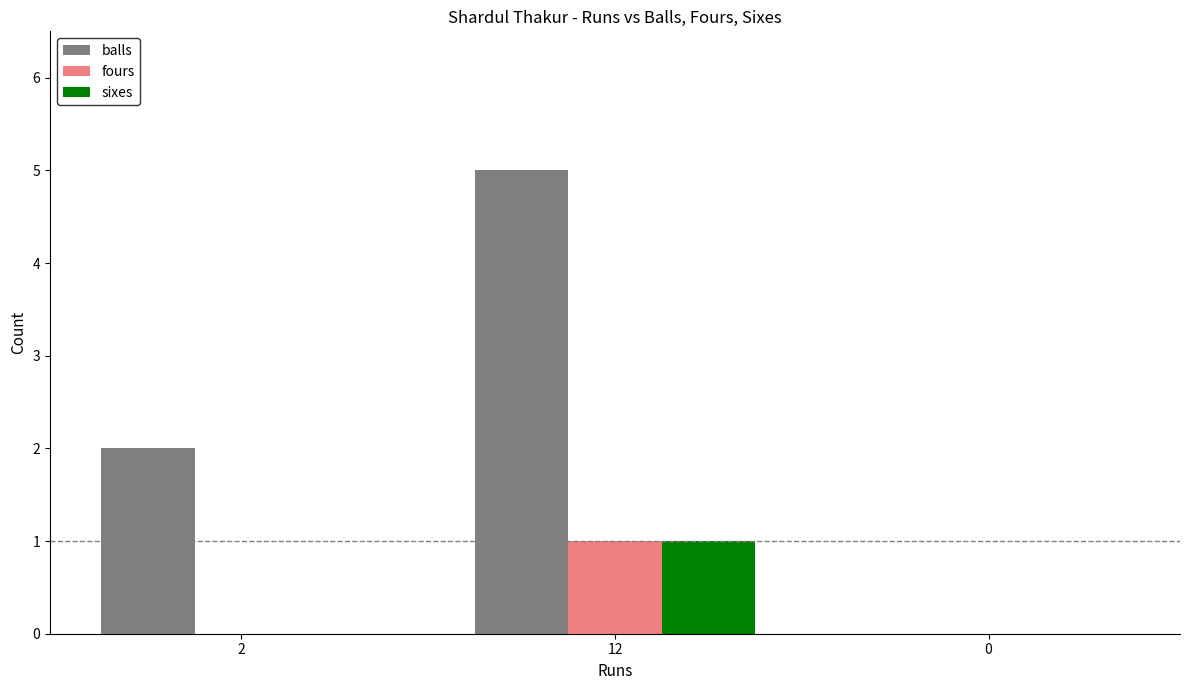

At which category is the sum across all series the highest?

12